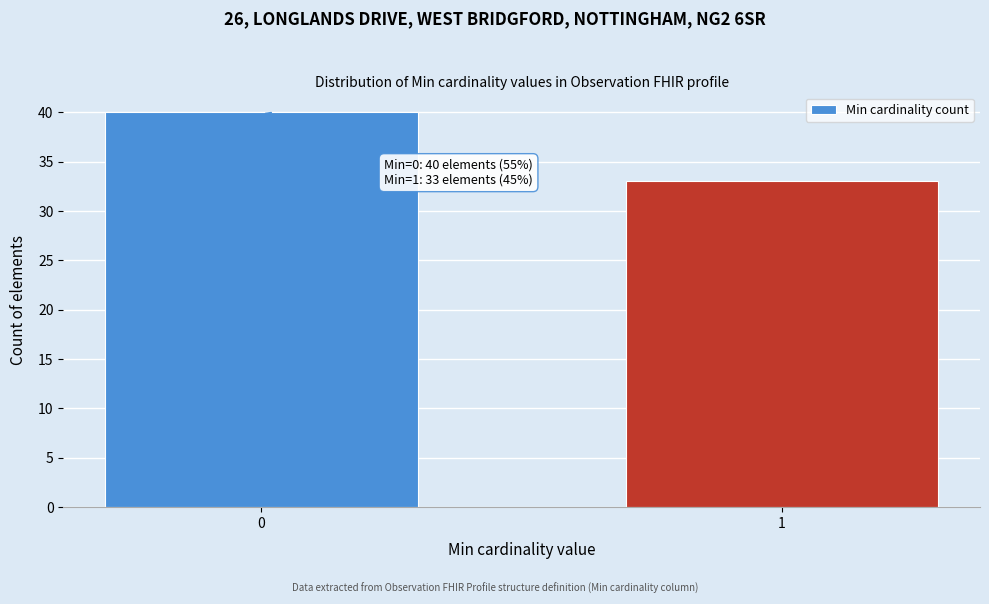

Reading right to left, list all the values displayed in this chart.

33	40